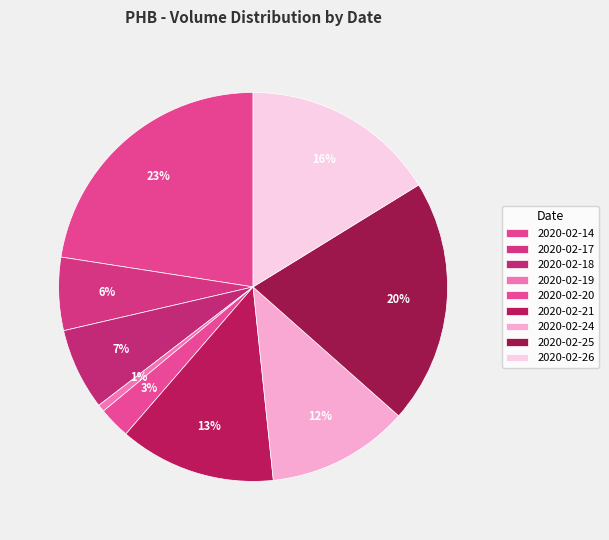

Does 2020-02-26 represent more than half of the total?

No